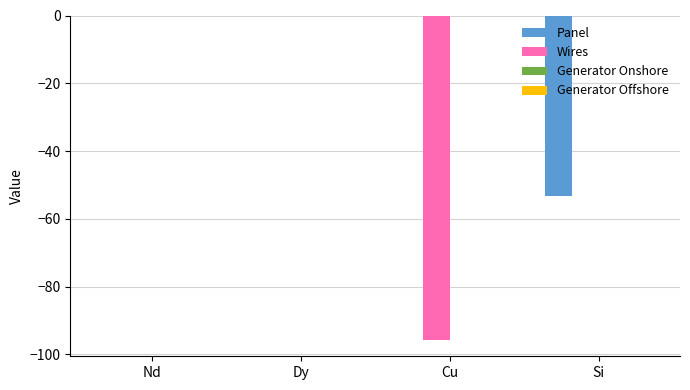

Which series has the widest spread of values?

Wires